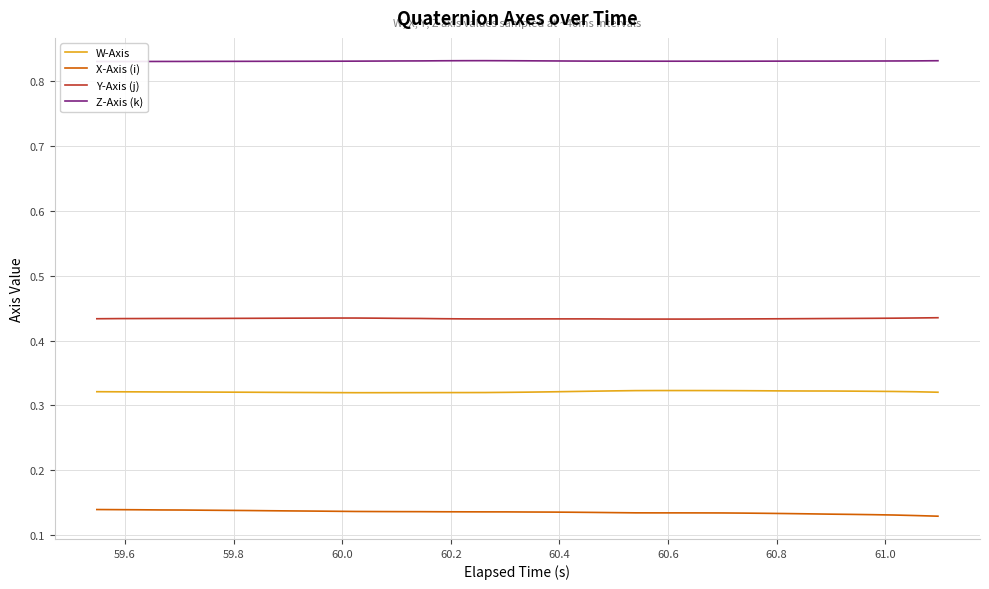

True or false: Y-Axis (j) and X-Axis (i) cross at least once.

False